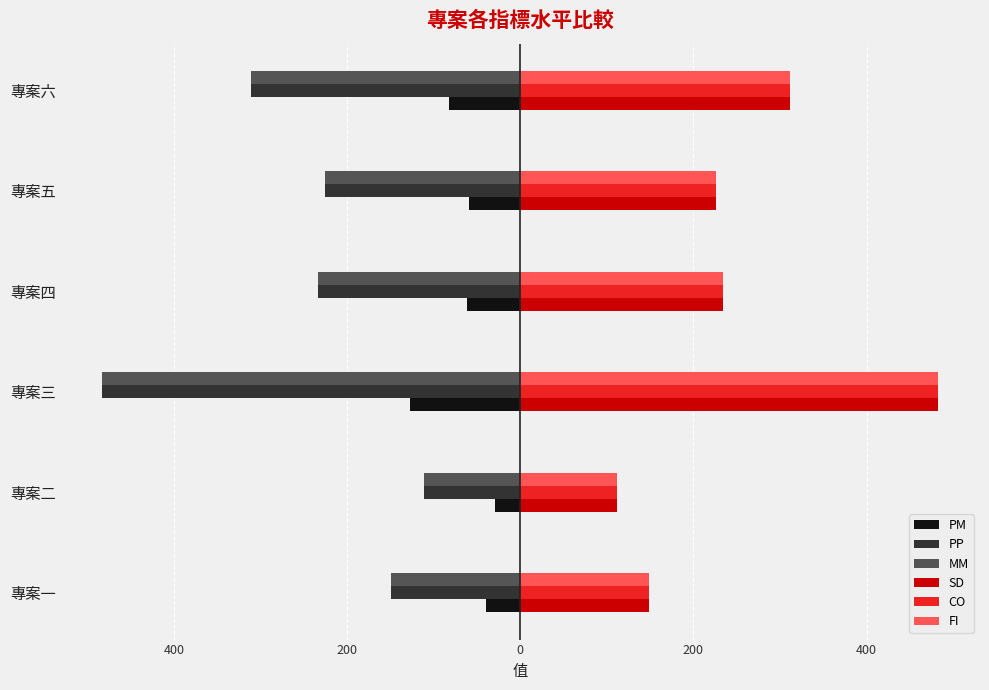

List the series in order of their peak value, lowest first.

PP, MM, PM, SD, CO, FI